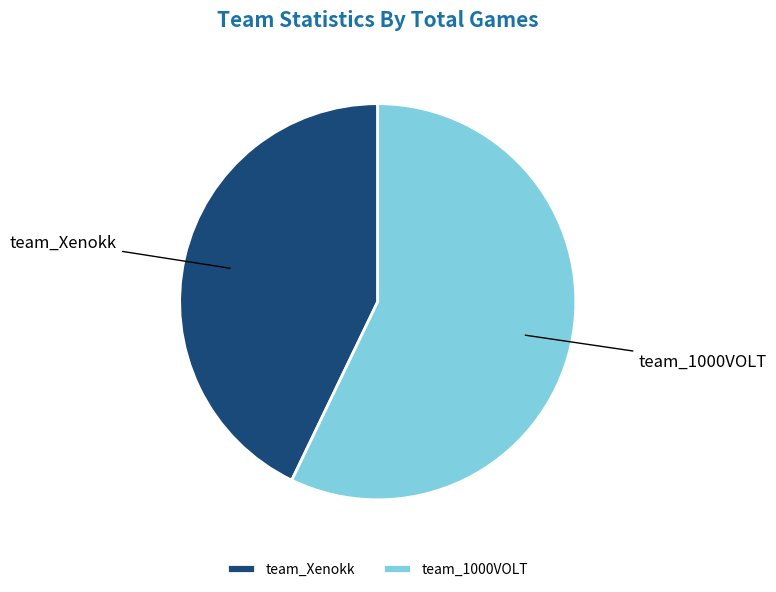

The team_Xenokk slice represents 33% of the pie. True or false?

False